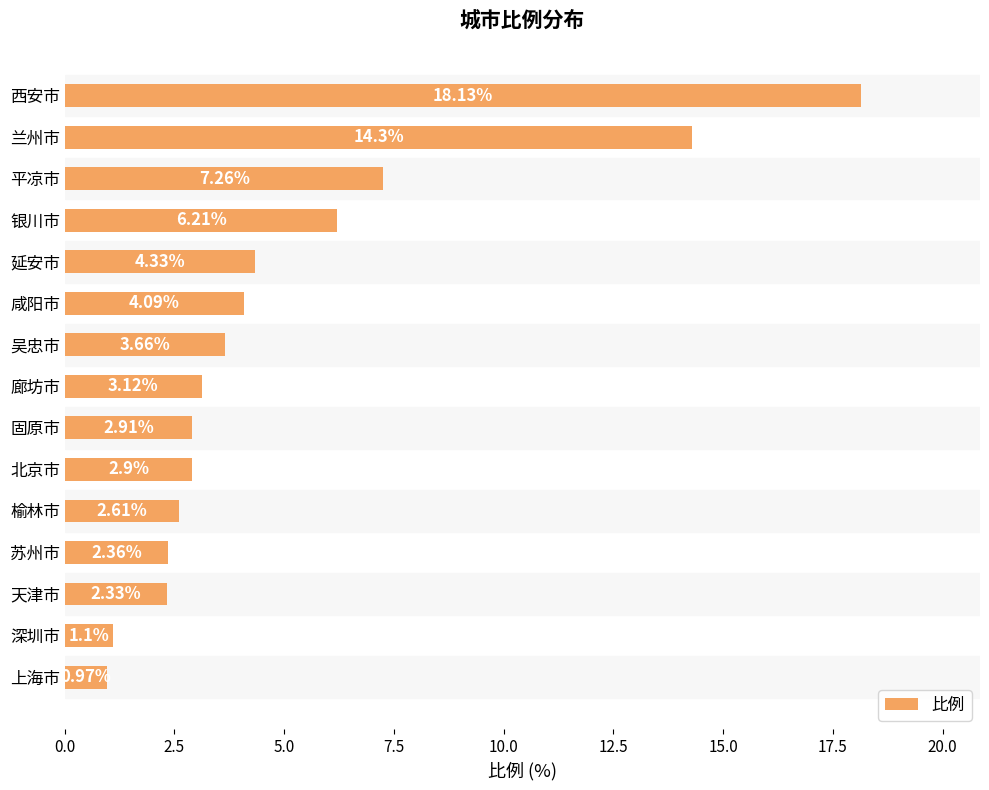

What is the average value?

5.1